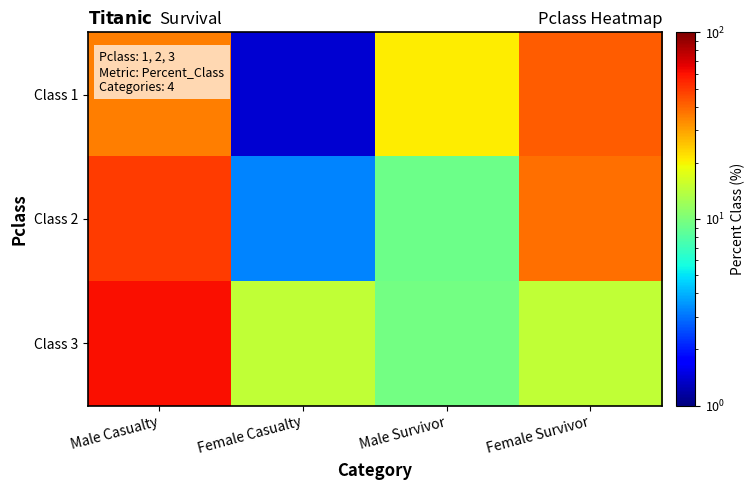

What is the difference between the highest and lowest values at Female Survivor?

27.5